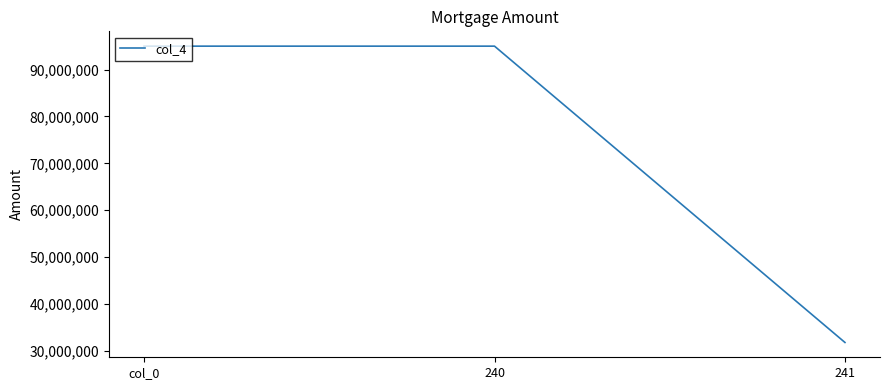

What is the smallest value displayed?

31800000